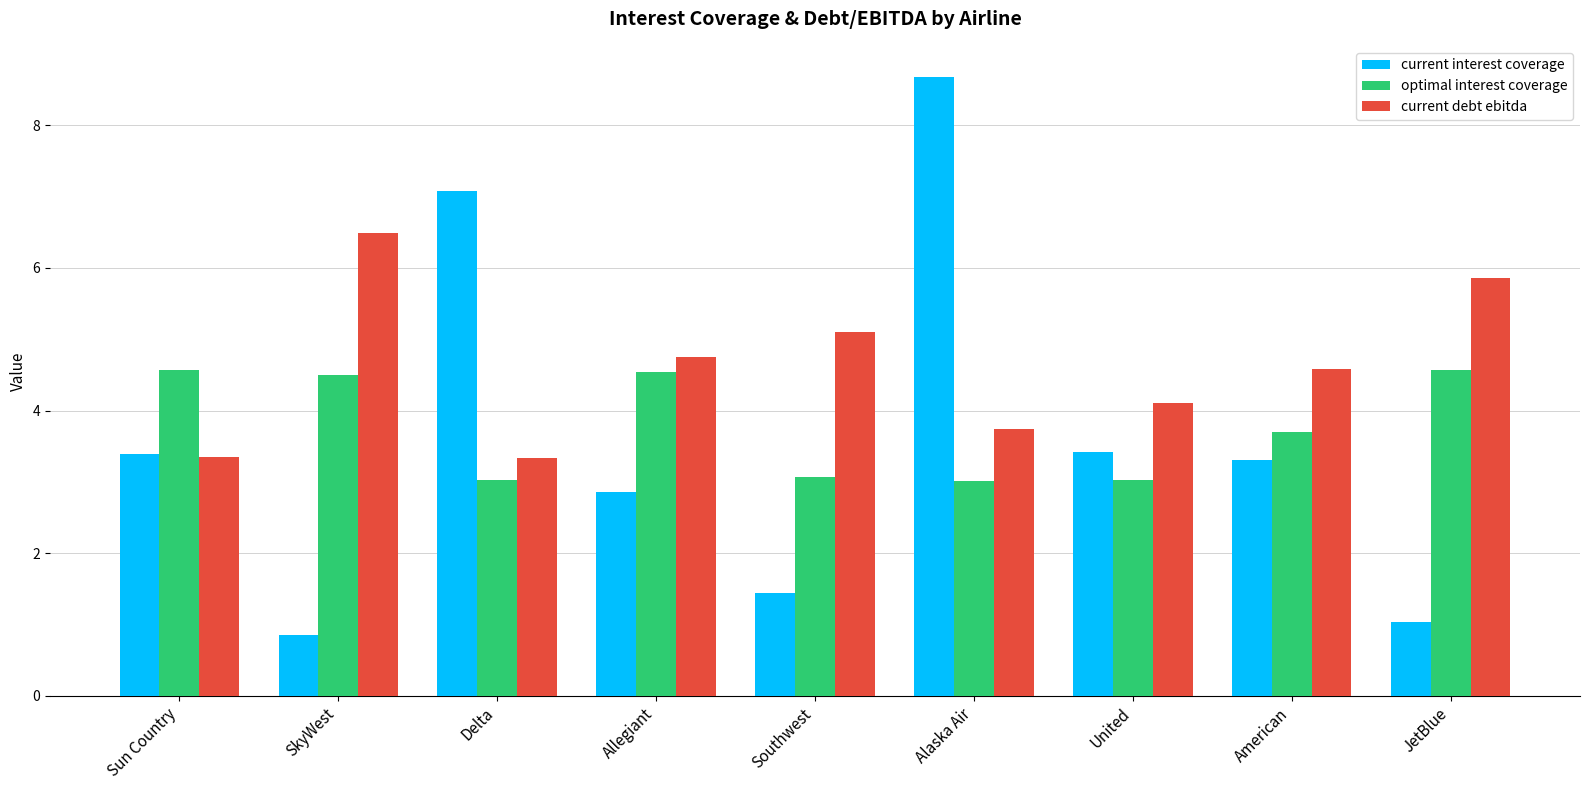

What is the value of the current debt ebitda bar at the 7th from the left?

4.1